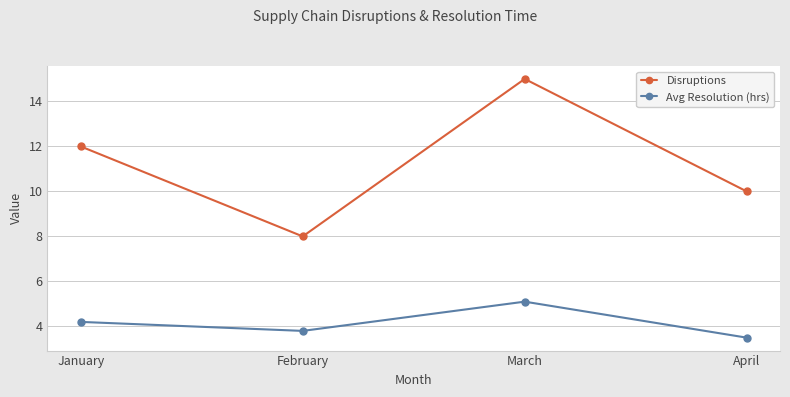

What is the average value of the Avg Resolution (hrs) series?

4.2